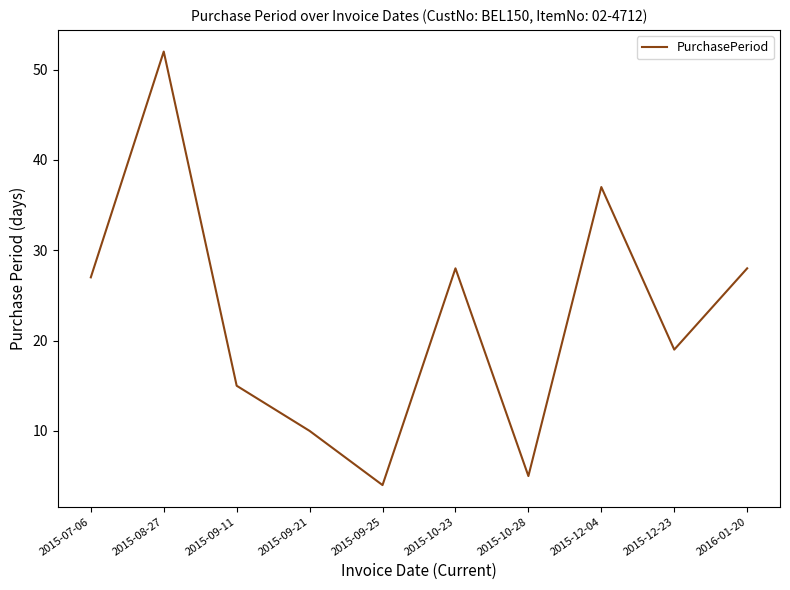

Is this an area chart (filled region under the line)?

No